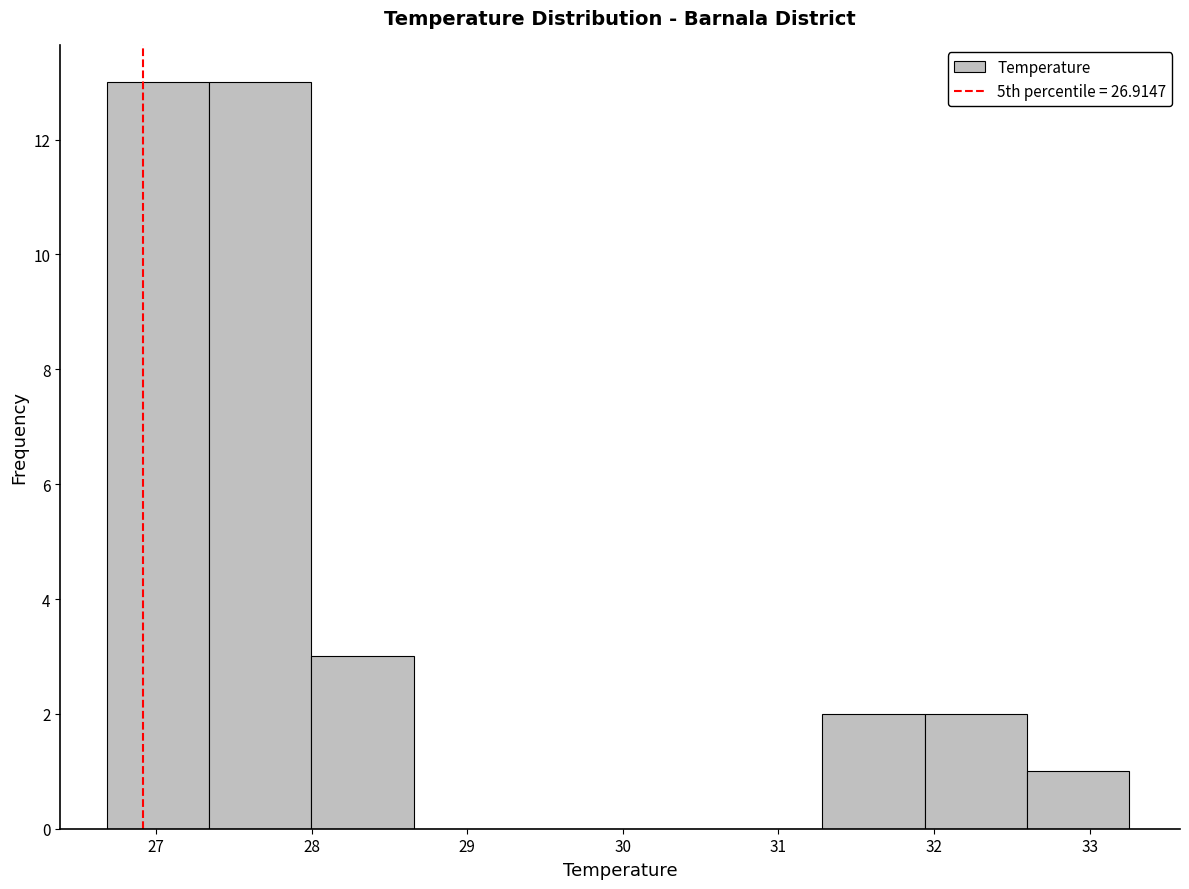

Reading left to right, transcribe this chart: for each bar, give the range it covers on the x-axis and its height. Neither the bar edges nor the heights are printed on the chart, so give them approximately, as read against the axes.

26.7 to 27.3: 13
27.3 to 28.0: 13
28.0 to 28.7: 3
28.7 to 29.3: 0
29.3 to 30.0: 0
30.0 to 30.6: 0
30.6 to 31.3: 0
31.3 to 31.9: 2
31.9 to 32.6: 2
32.6 to 33.3: 1